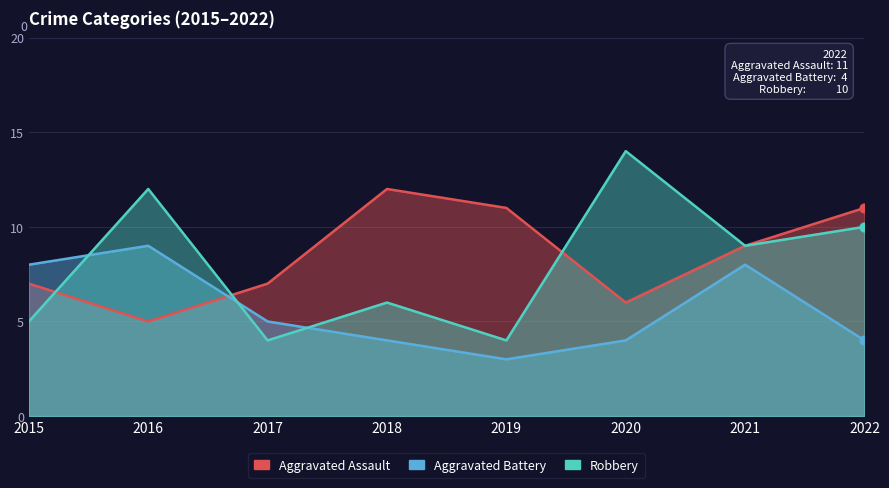

Which series has the largest Y range (max minus min)?

Robbery